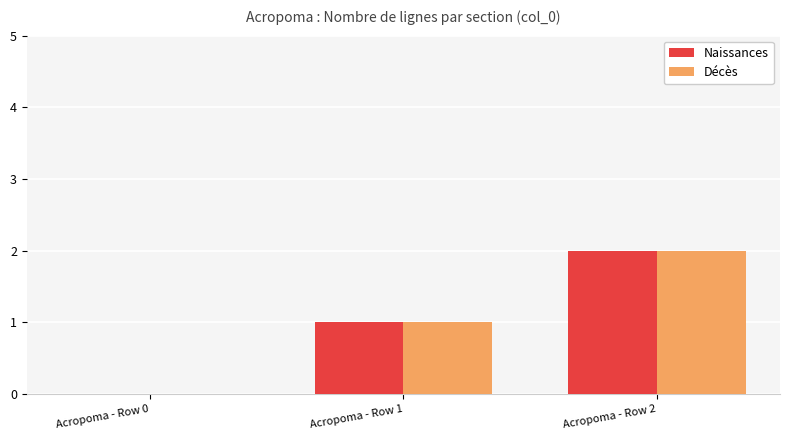

Reading left to right, what are all the values shown in this chart?

Naissances: 0	1	2
Décès: 0	1	2